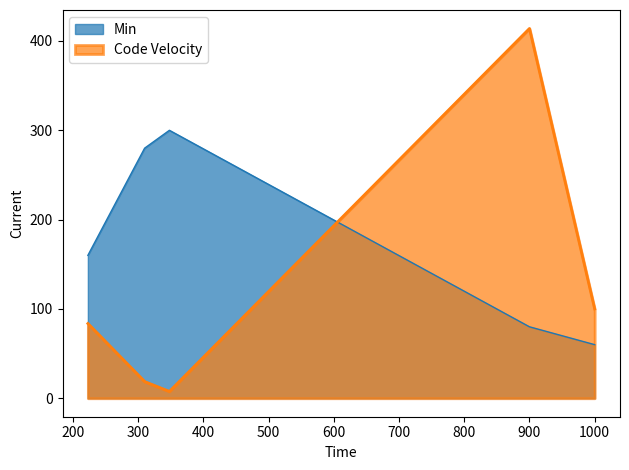

How many lines are shown in the chart?

2